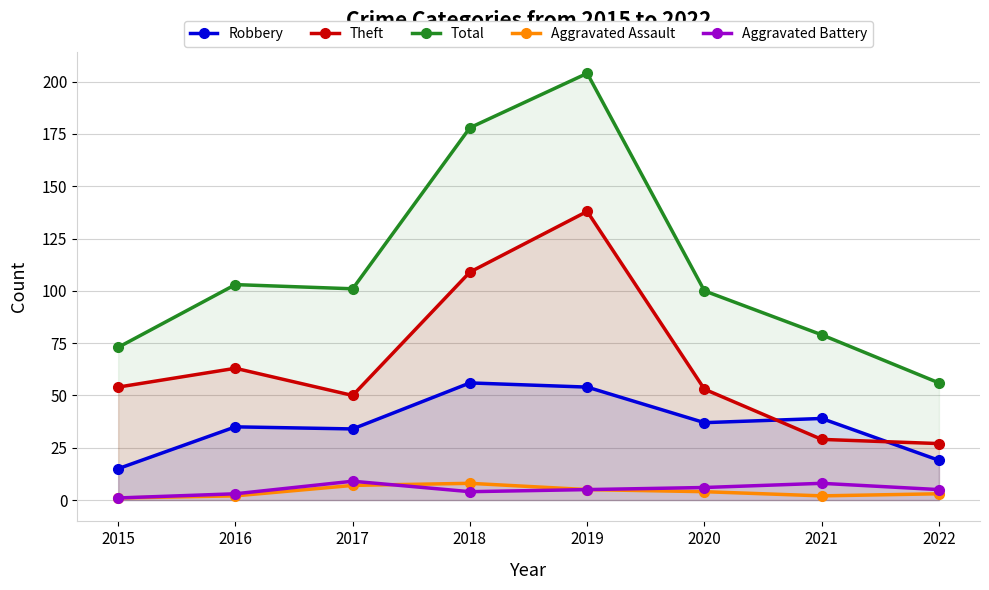

How many lines are shown in the chart?

5